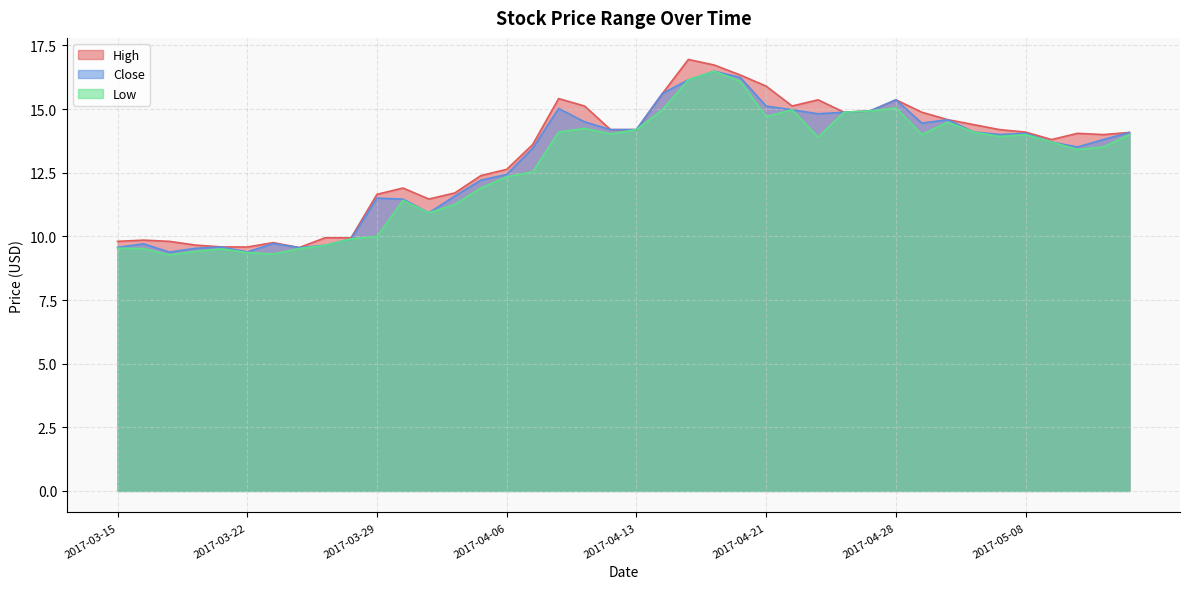

The Low series shows 14.5 at 2017-05-03. True or false?

True